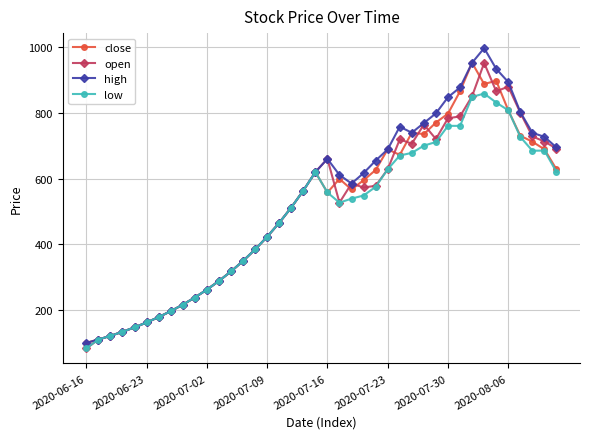

Which series has the largest range (max minus min)?

high